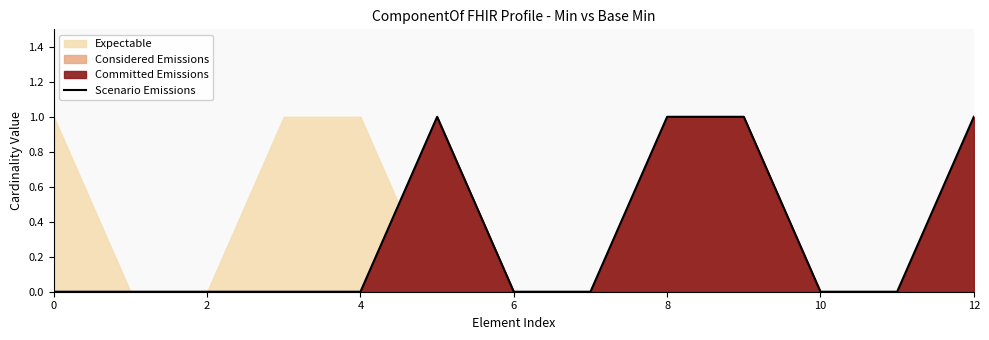

What is the sum of all values?

4